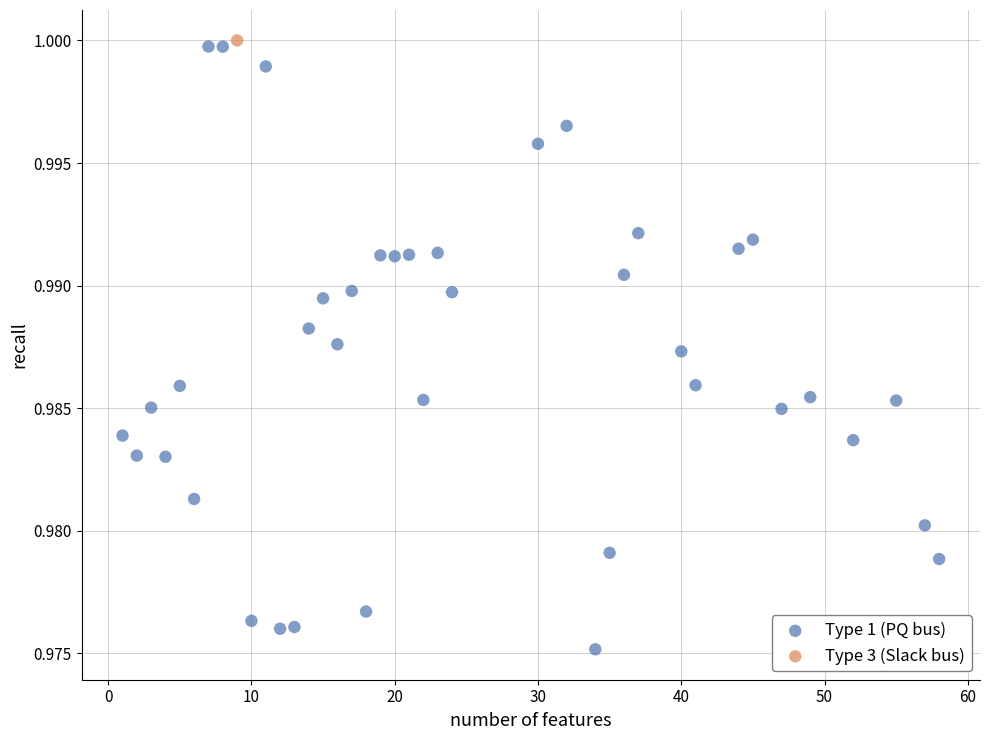

What are all the series names shown in the legend?

Type 1 (PQ bus), Type 3 (Slack bus)